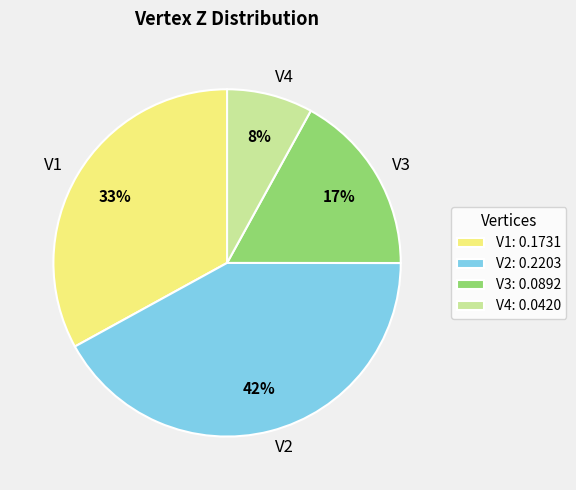

Combined, do V3 and V2 account for over 50%?

Yes